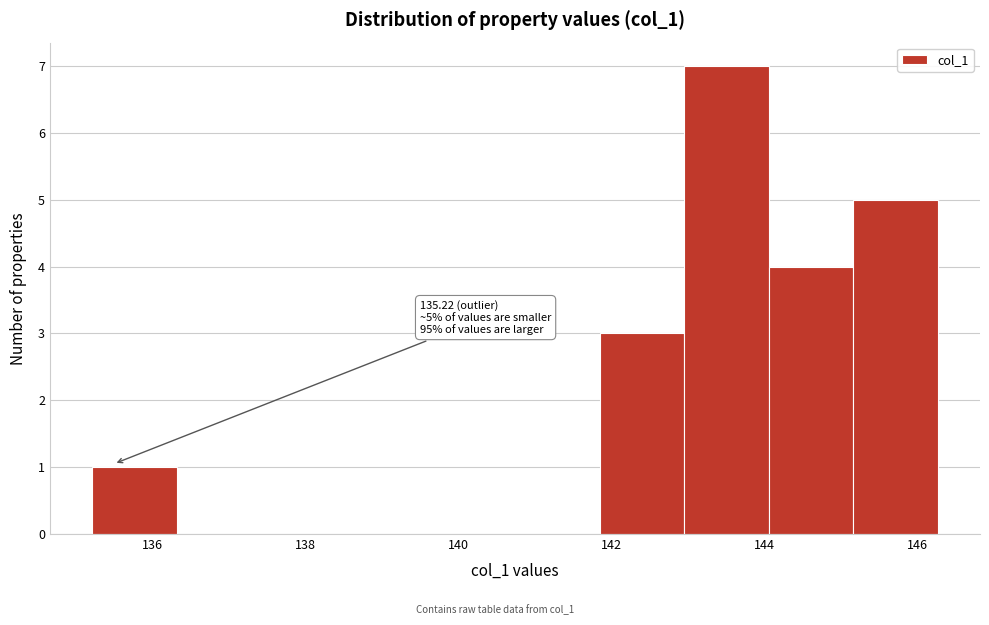

Over which range of the x-axis is the bar tallest?

143.0 to 144.0